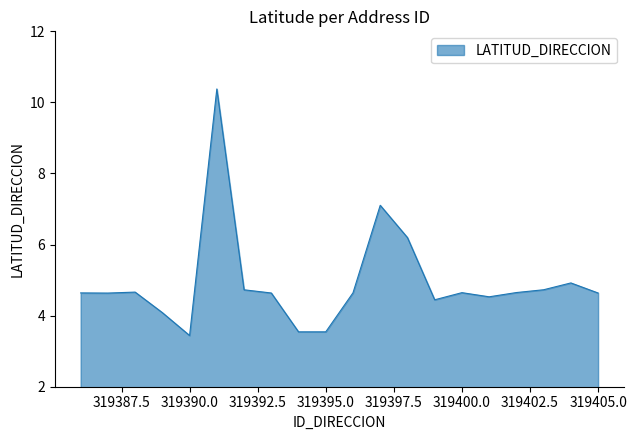

How many values exceed 4?

17